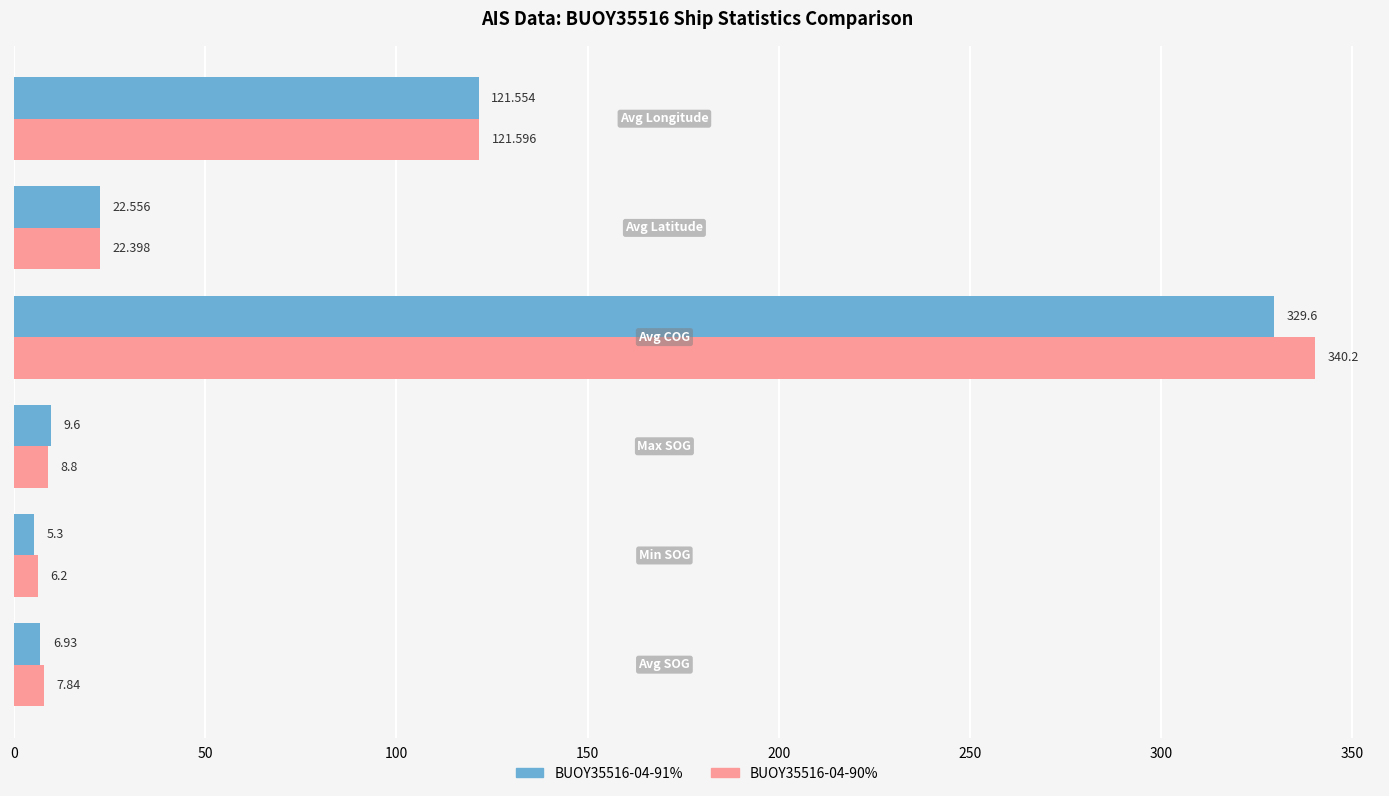

Rank the series by their average value, from highest to lowest.

BUOY35516-04-90%, BUOY35516-04-91%